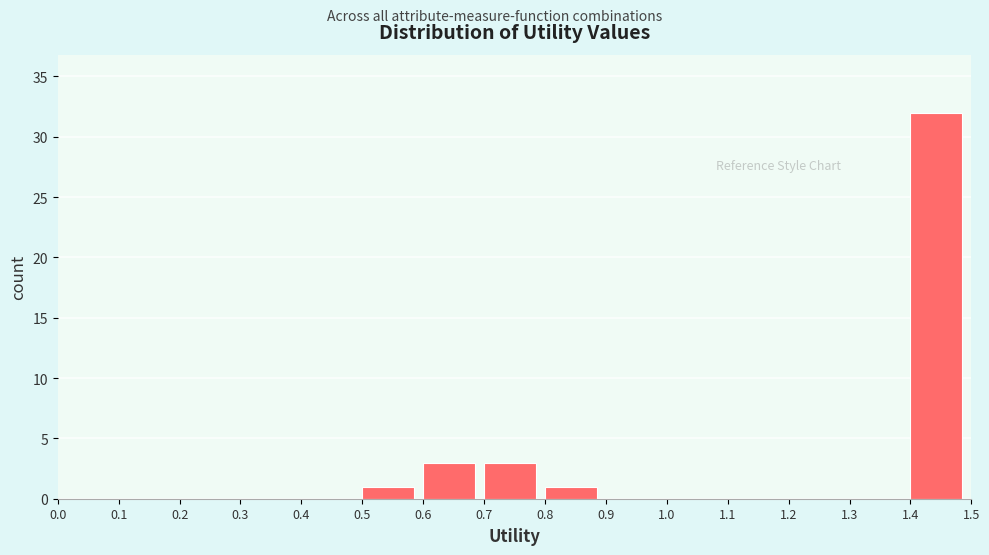

What is the height of the bar covering 1.4 to 1.5 on the x-axis? The values are not printed on the chart, so give them approximately, as read against the axis.

32